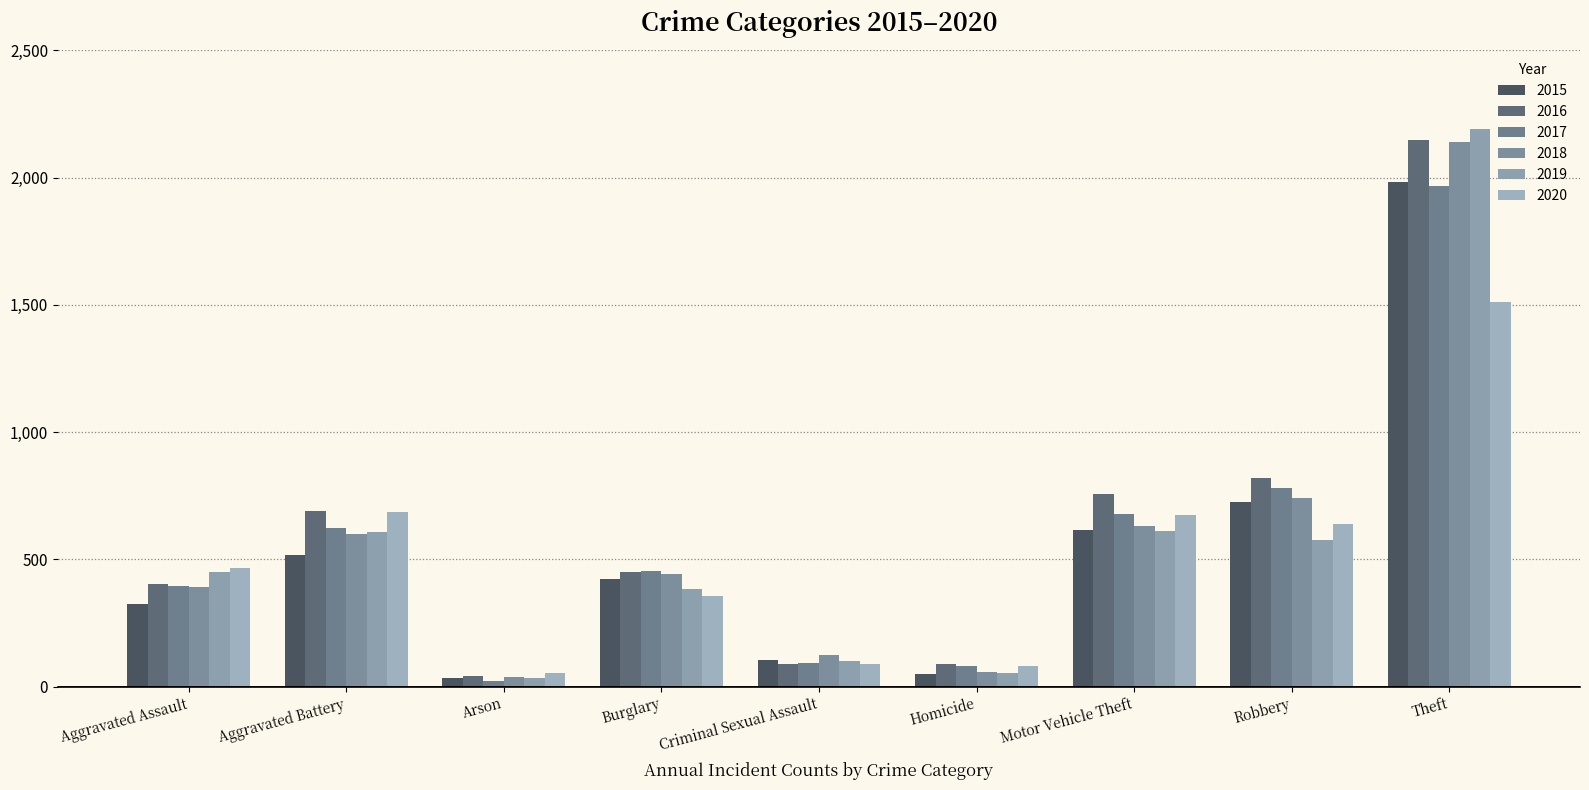

What position from the right is Aggravated Battery?

8